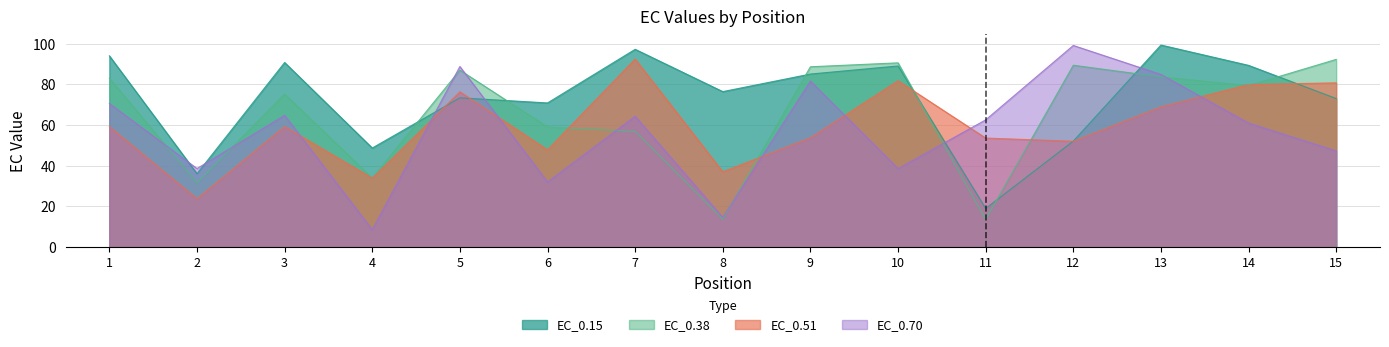

What is the difference between the second highest and minimum values in the EC_0.70 series?

80.3